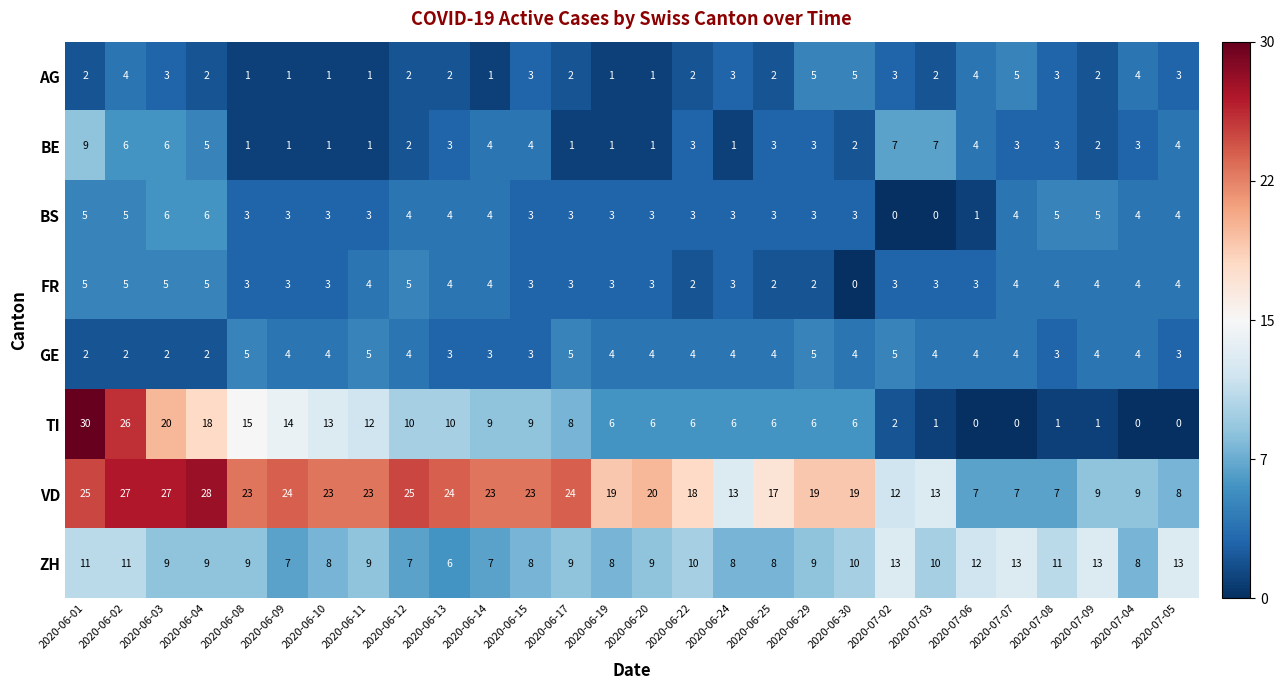

What is the sum of all TI values?

241